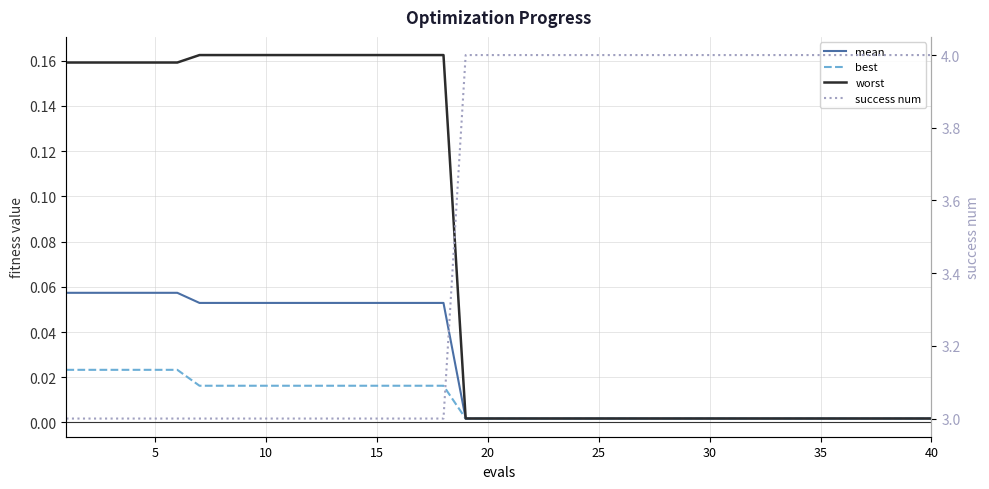

What is the highest value of the success num series?

4.0